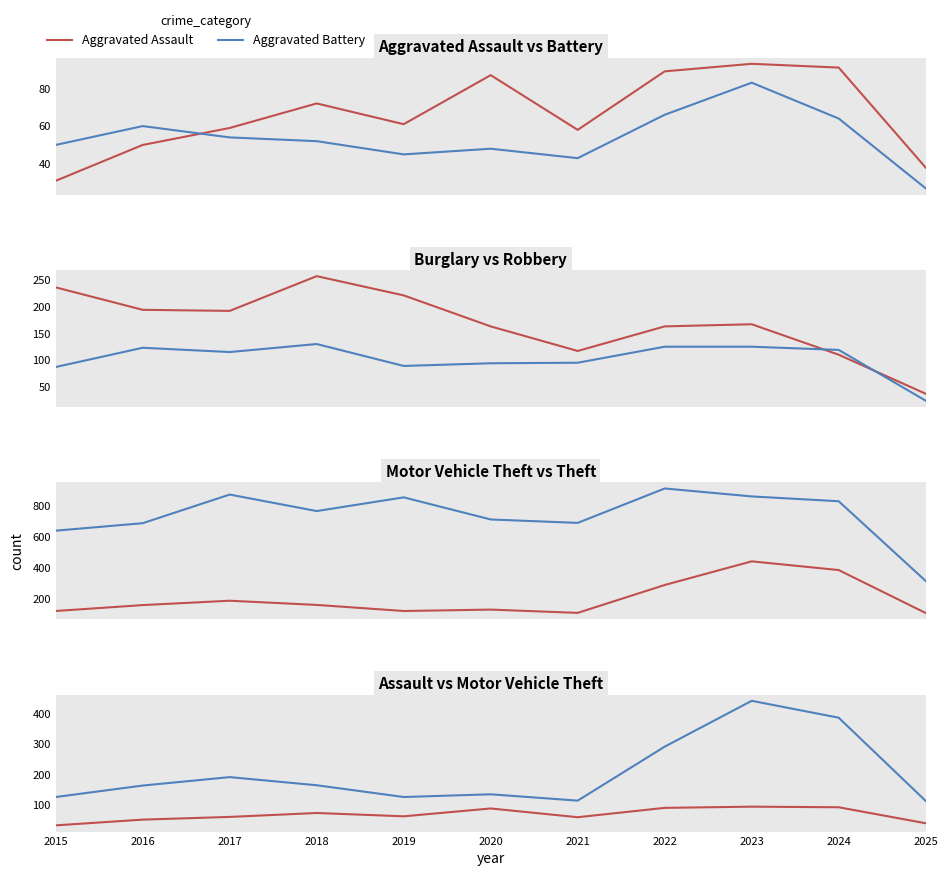

True or false: Aggravated Assault and Motor Vehicle Theft intersect in this chart.

False